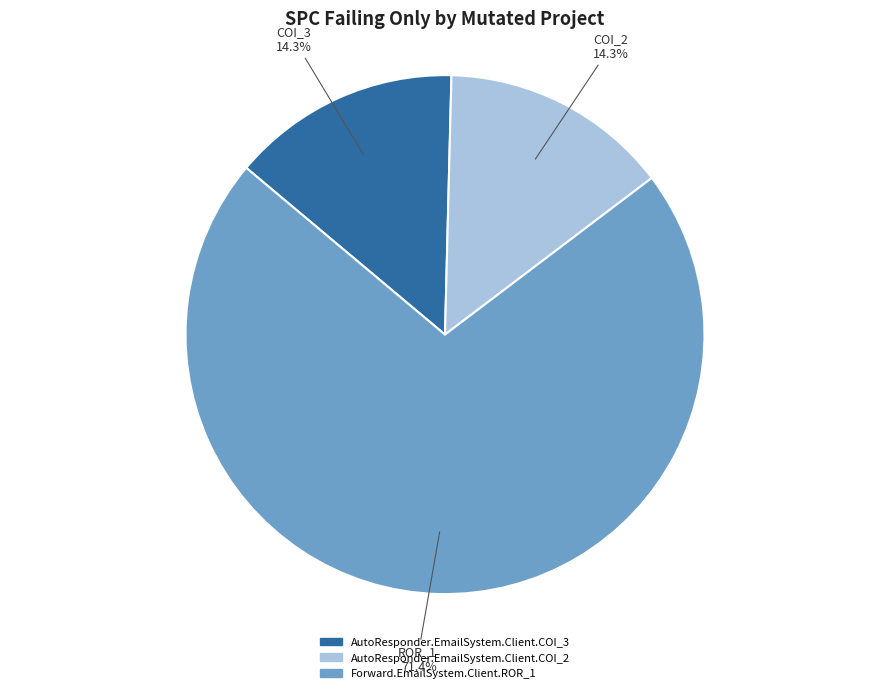

Which slice represents more than half of the pie?

Forward.EmailSystem.Client.ROR_1